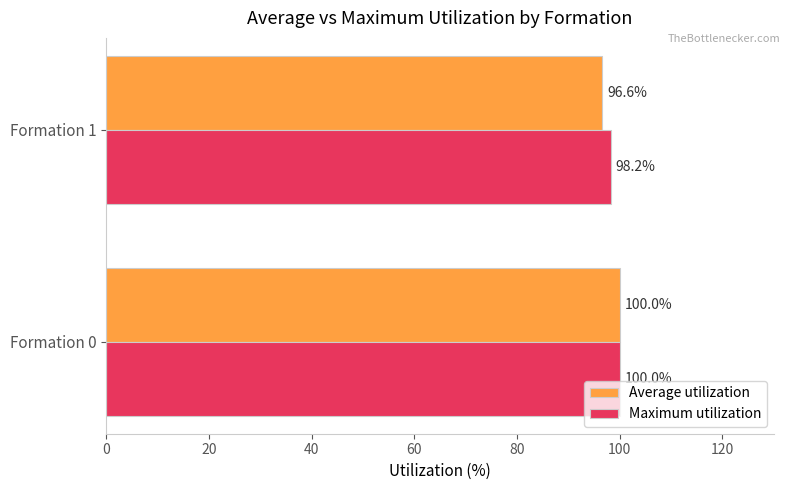

What is the greatest value displayed?

100.0